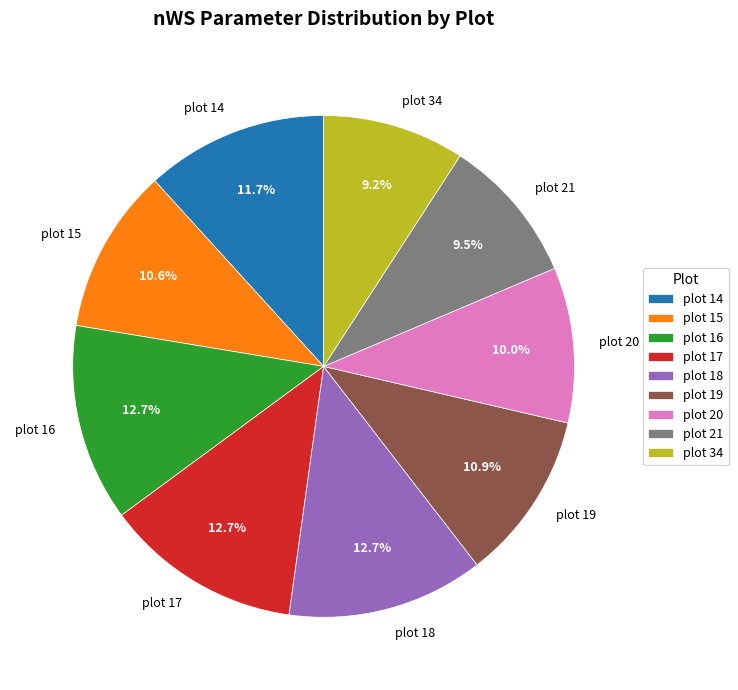

What is the ratio of the value at plot 14 to the value at plot 34?

1.3